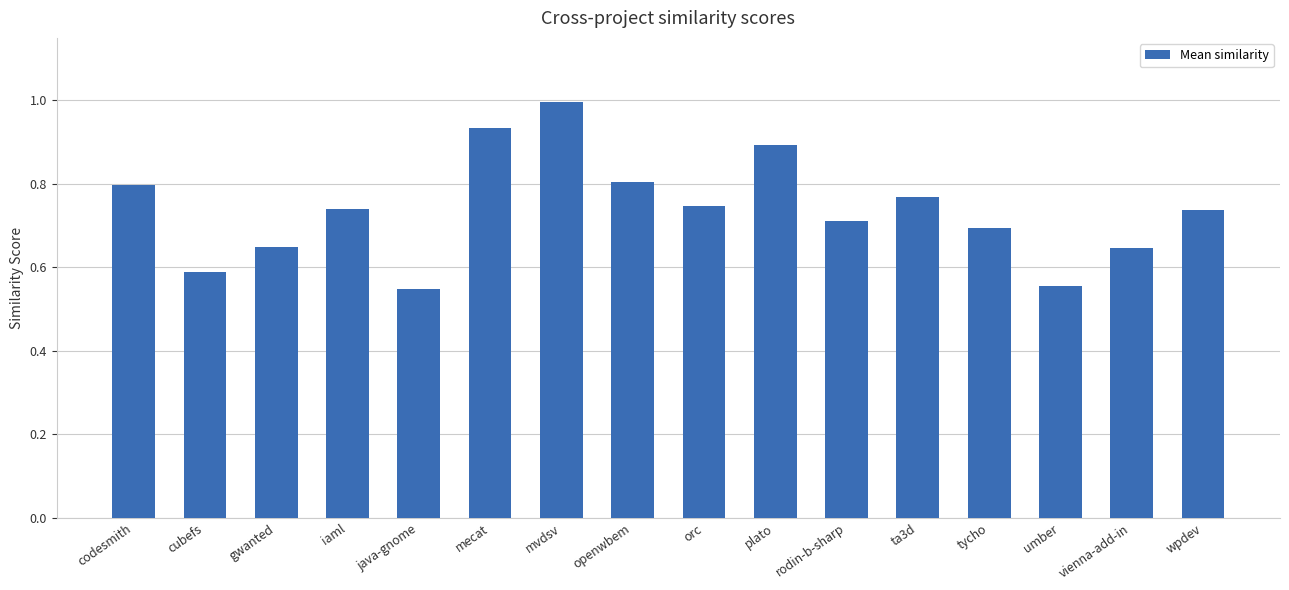

What is the sum of the values at java-gnome and iaml?

1.3